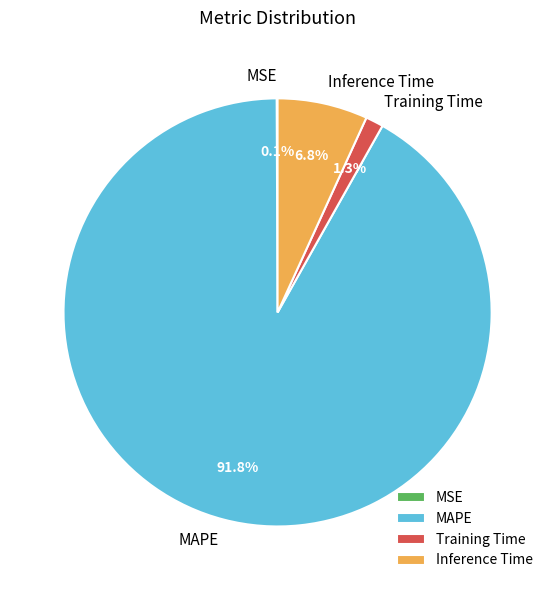

To the nearest percent, what is the average slice percentage?

25%